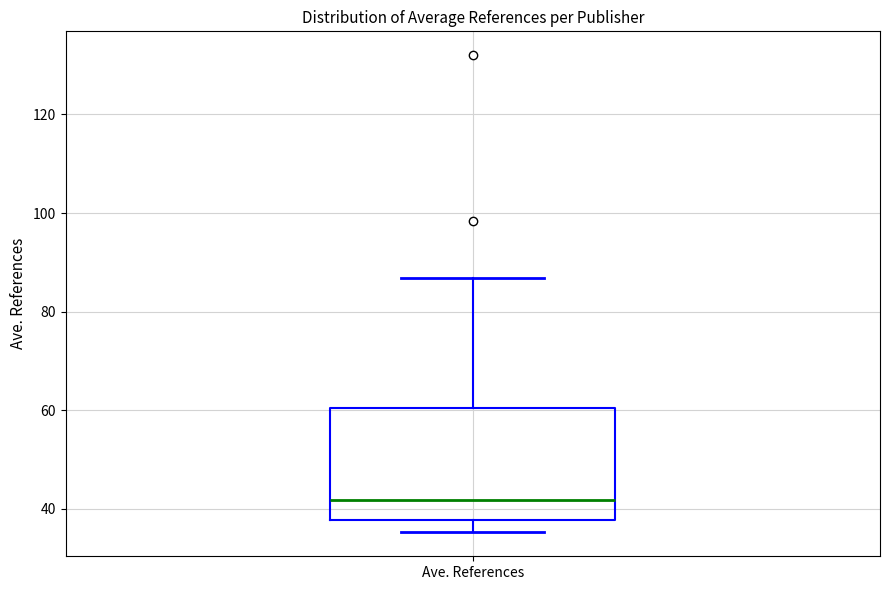

Where does the median line of the box for Ave. References sit on the y-axis? The values are not printed on the chart, so give them approximately, as read against the axis.

42